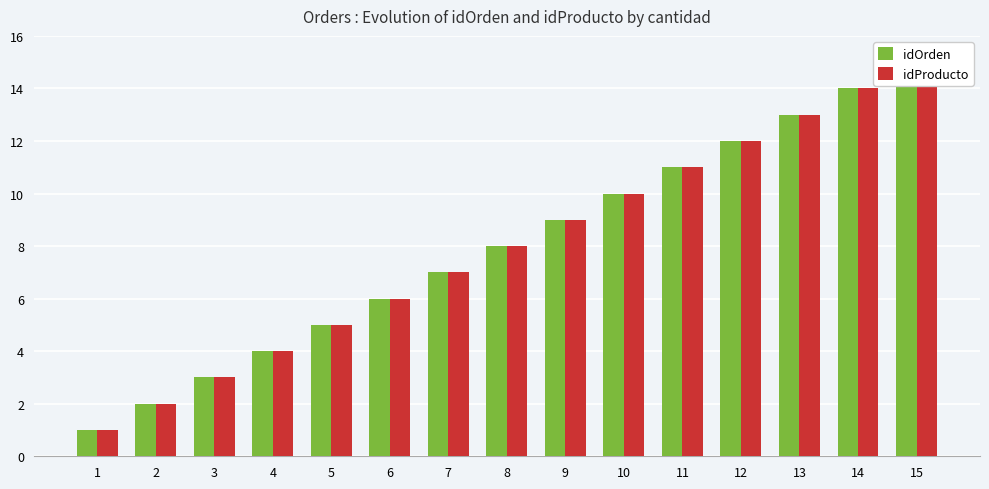

At how many categories does at least one series exceed 8?

7